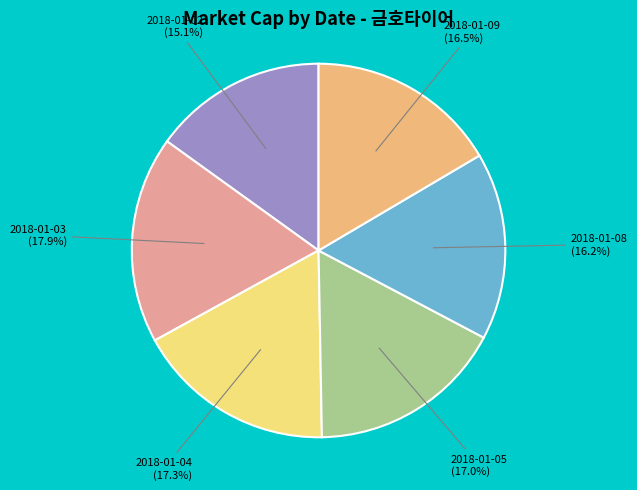

To the nearest percent, what is the combined percentage of 2018-01-09 and 2018-01-08?

33%